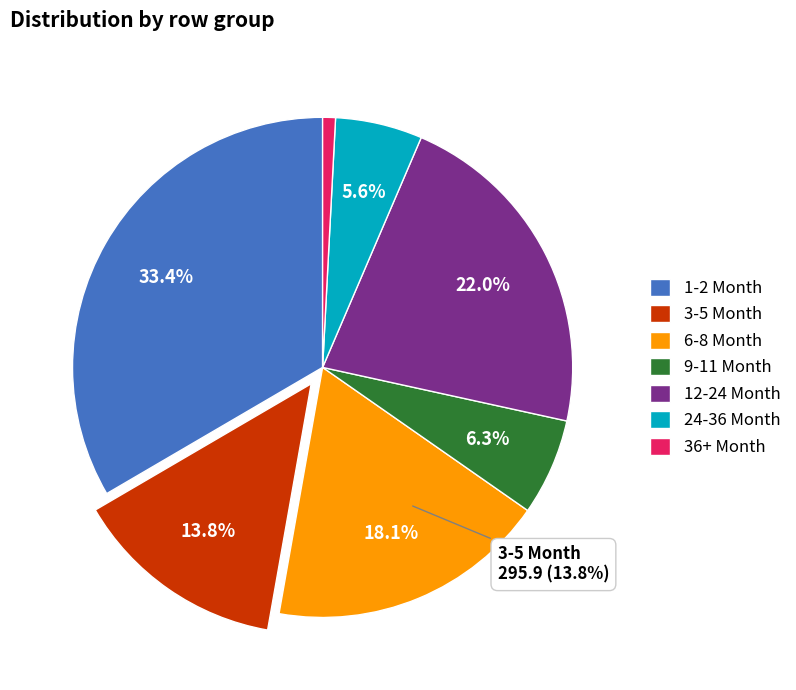

To the nearest percent, what is the average slice percentage?

14%